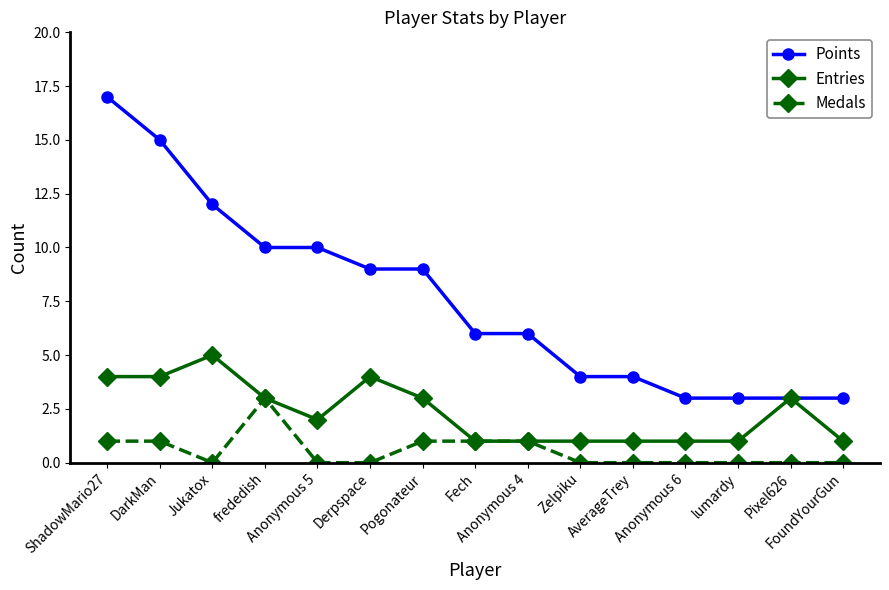

Is it true that Points equals 9 at Pogonateur?

True